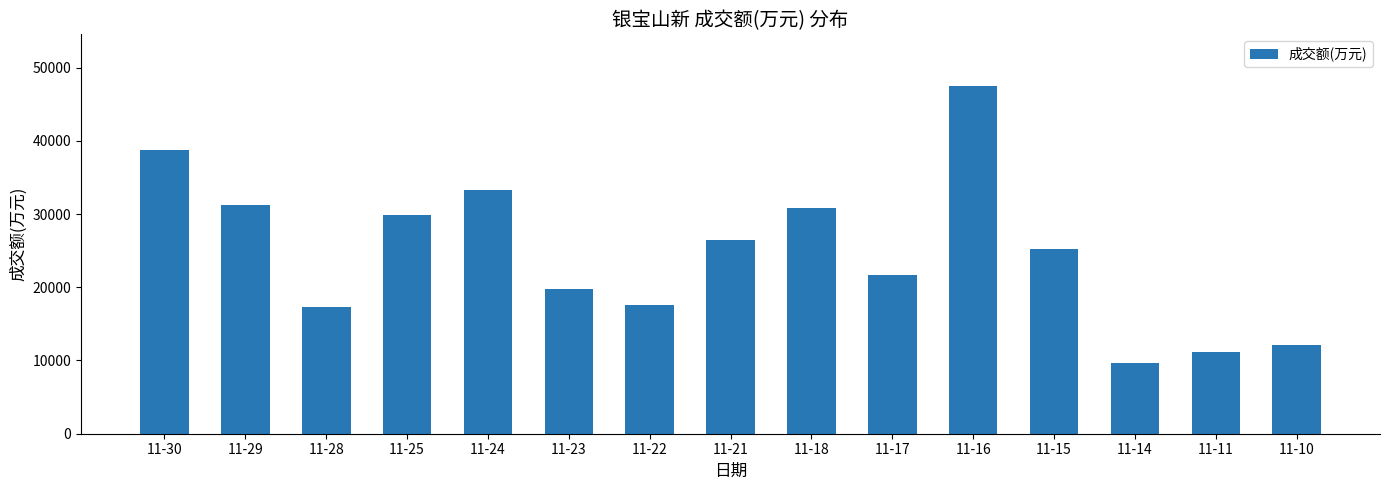

What is the change in value from 11-28 to 11-16?

+30105